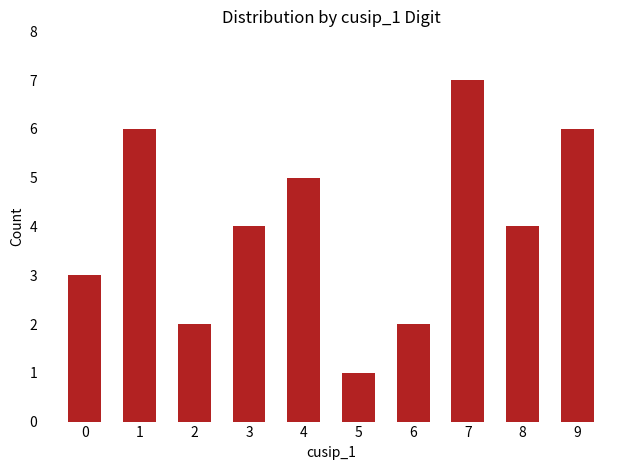

What value does the data have at 6?

2